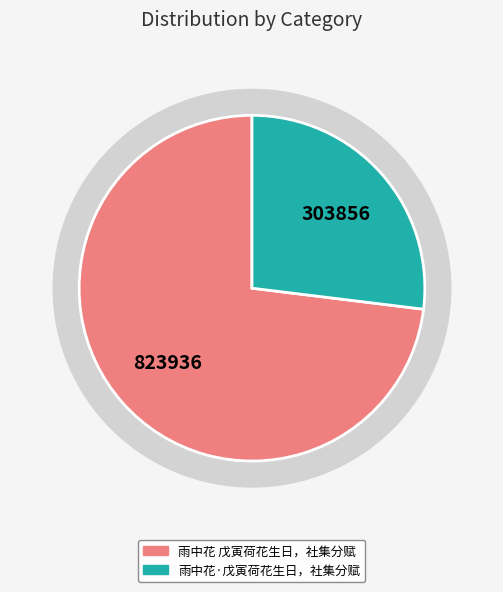

Combined, what portion of the pie is 雨中花·戊寅荷花生日，社集分赋 and 雨中花 戊寅荷花生日，社集分赋?

100.0%